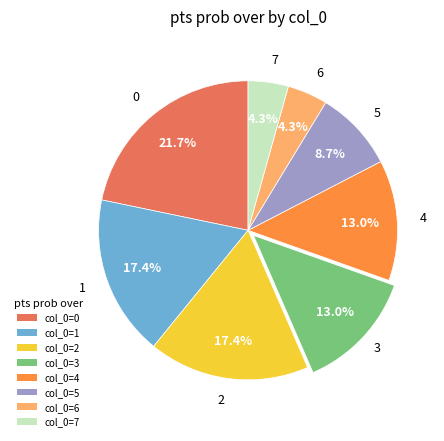

Is there a majority slice in this chart?

No